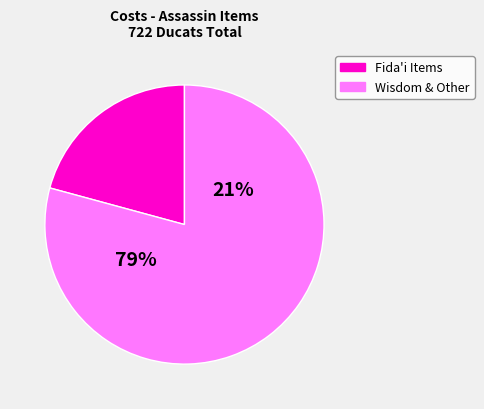

Is Terrifying Appearance the majority of the pie?

No